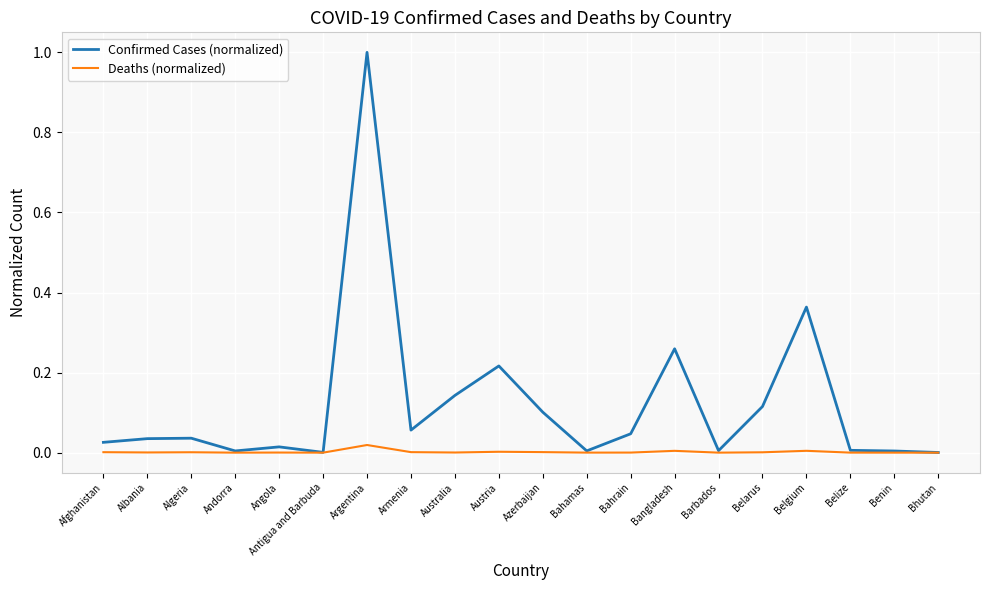

Where is the first local minimum for Confirmed Cases (normalized)?

Andorra